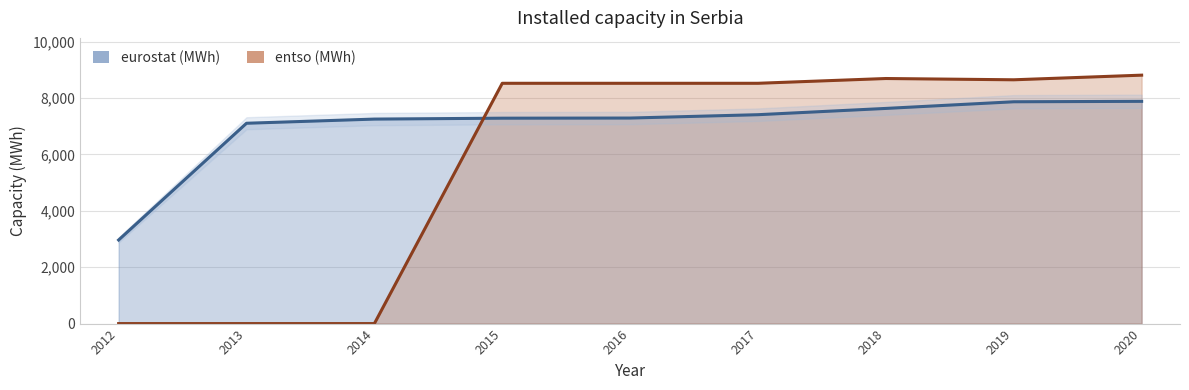

At which category does the chart reach its minimum across all series?

2012